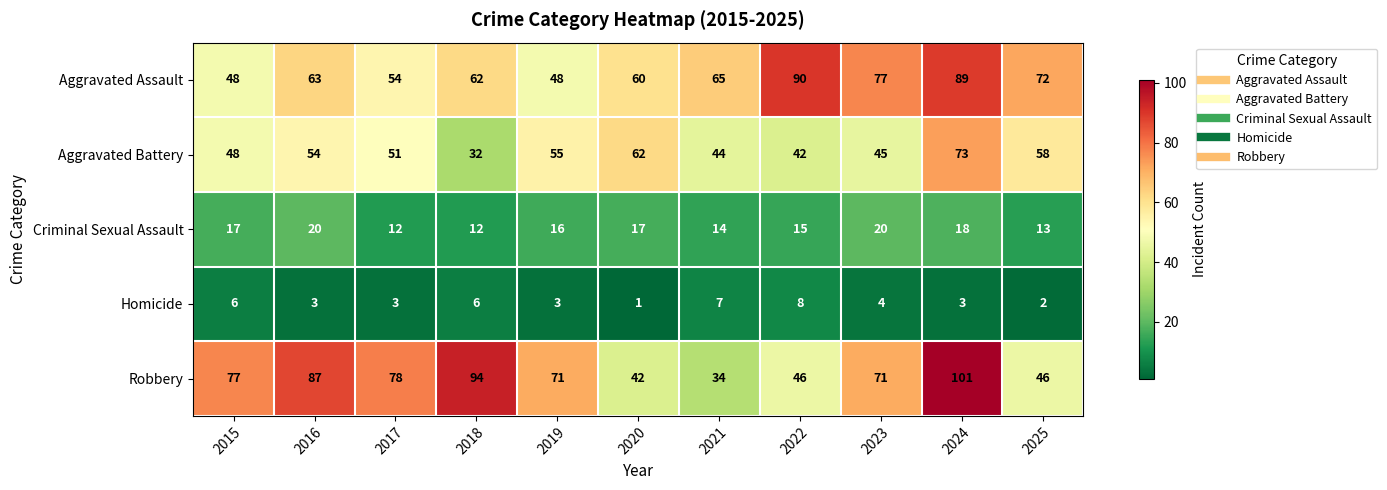

Rank the categories by Aggravated Battery value from highest to lowest.

2024, 2020, 2025, 2019, 2016, 2017, 2015, 2023, 2021, 2022, 2018